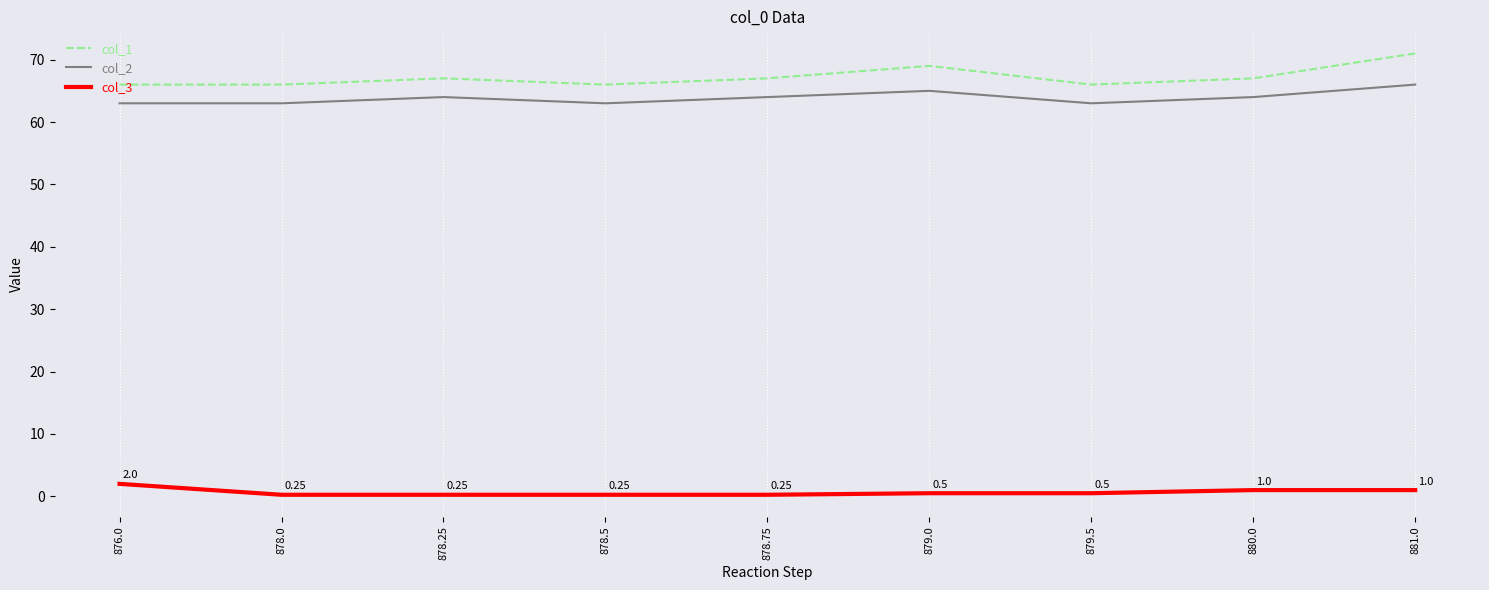

True or false: col_1 and col_3 intersect in this chart.

False